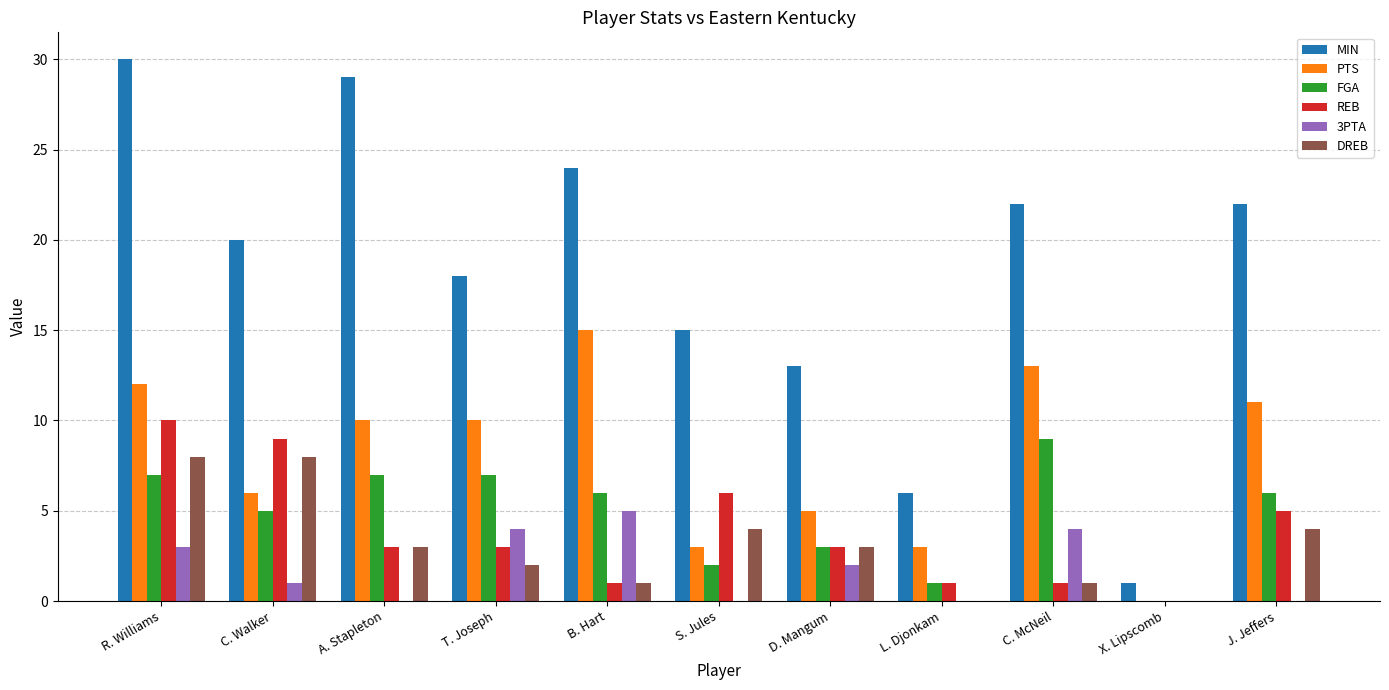

Reading left to right, list all the values displayed in this chart.

MIN: 30	20	29	18	24	15	13	6	22	1	22
PTS: 12	6	10	10	15	3	5	3	13	0	11
FGA: 7	5	7	7	6	2	3	1	9	0	6
REB: 10	9	3	3	1	6	3	1	1	0	5
3PTA: 3	1	0	4	5	0	2	0	4	0	0
DREB: 8	8	3	2	1	4	3	0	1	0	4